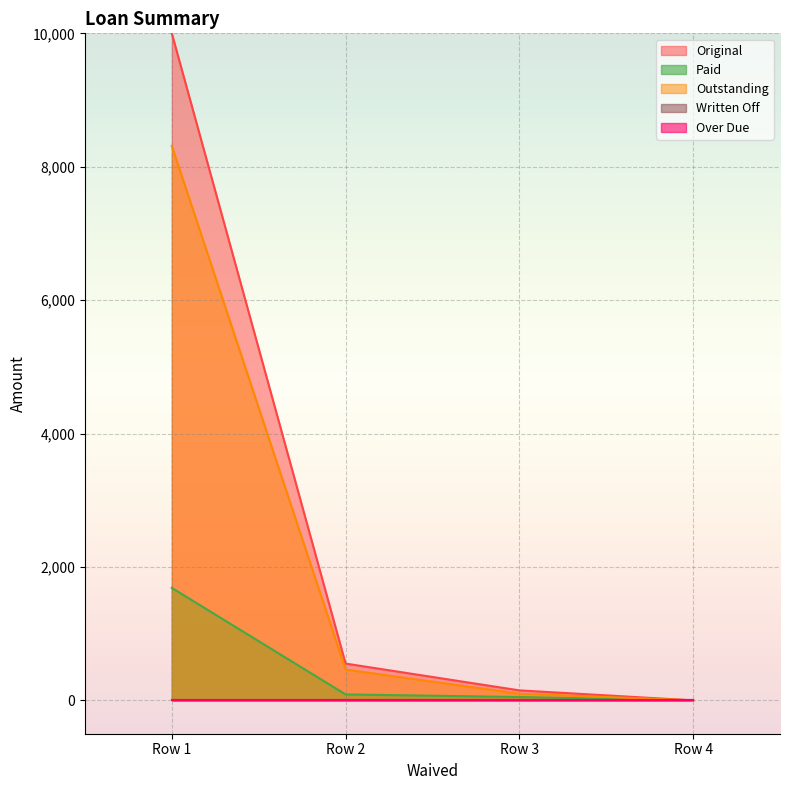

What is the difference between the maximum and second lowest values in the Paid series?

1636.2